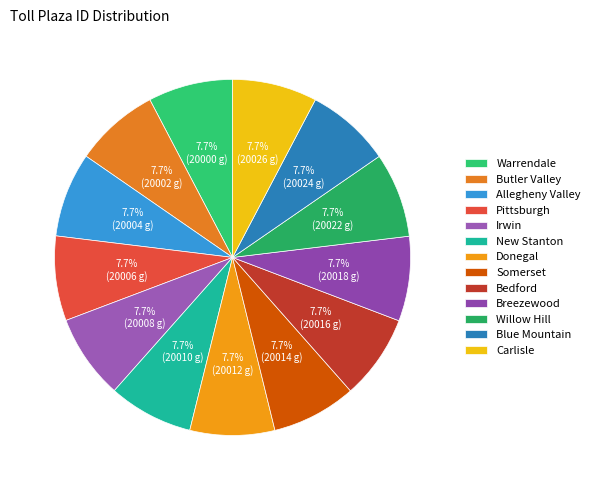

The Somerset slice represents 1% of the pie. True or false?

False